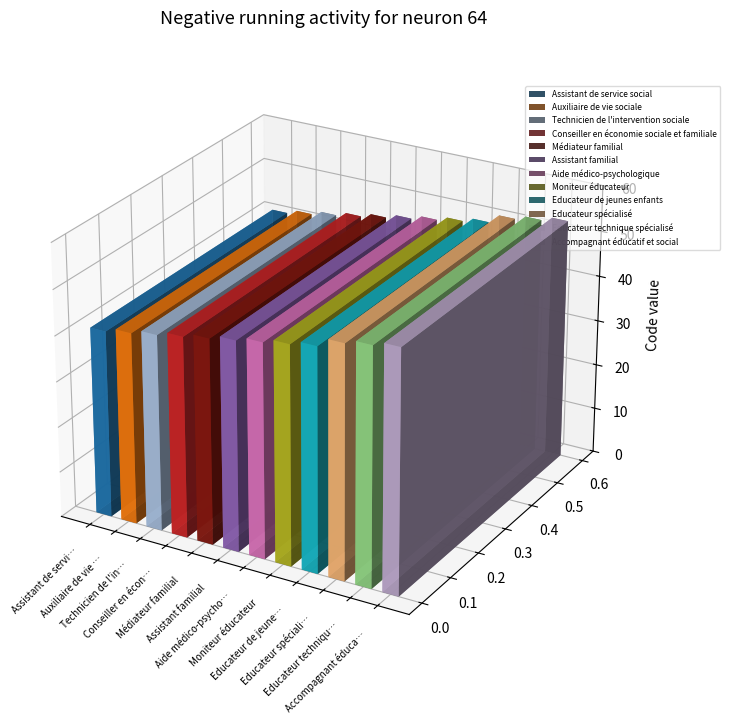

List the labels in order of value, smallest first.

Assistant de service social, Auxiliaire de vie sociale, Technicien de l'intervention sociale, Conseiller en économie sociale et familiale, Médiateur familial, Assistant familial, Aide médico-psychologique, Moniteur éducateur, Educateur de jeunes enfants, Educateur spécialisé, Educateur technique spécialisé, Accompagnant éducatif et social